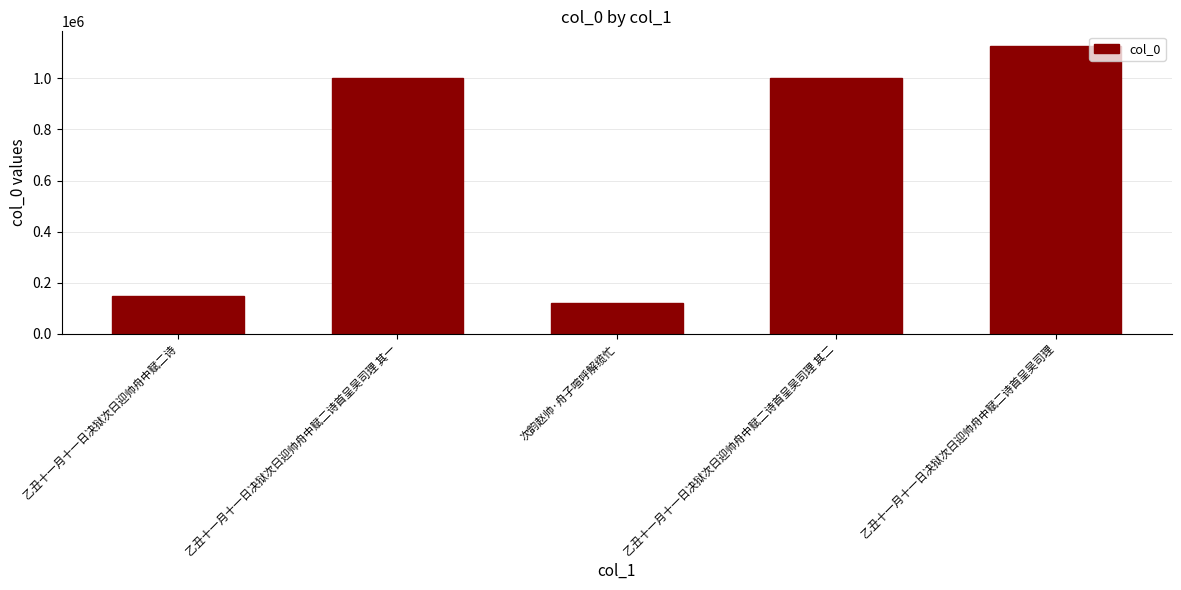

What is the difference between the second highest and minimum values?

881126